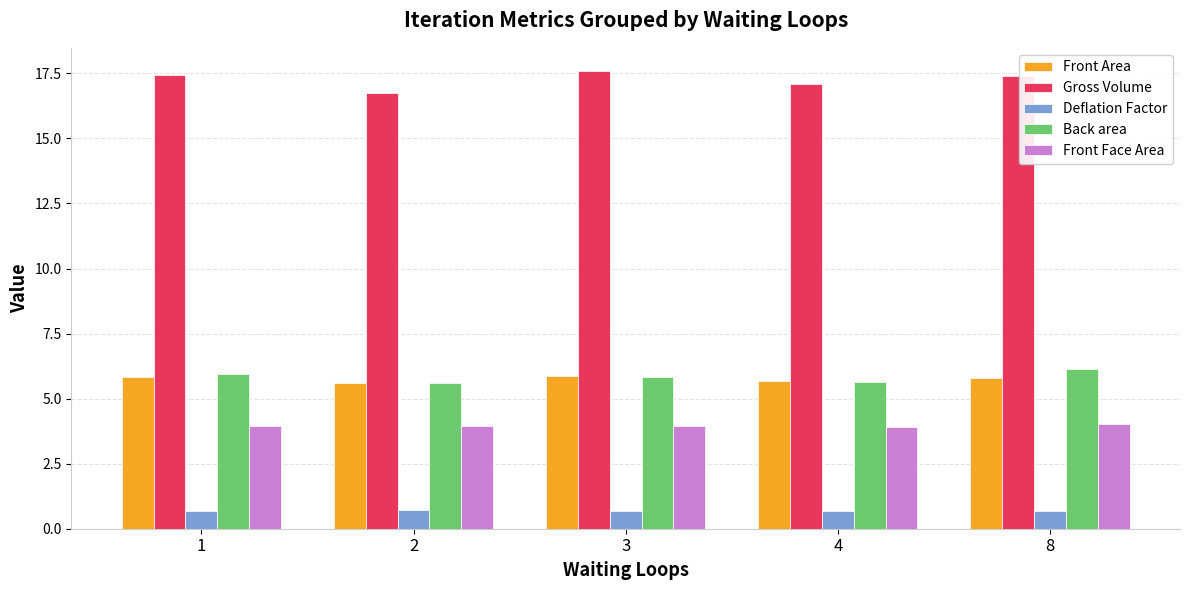

What is the difference between the Gross Volume values at 8 and 2?

0.7